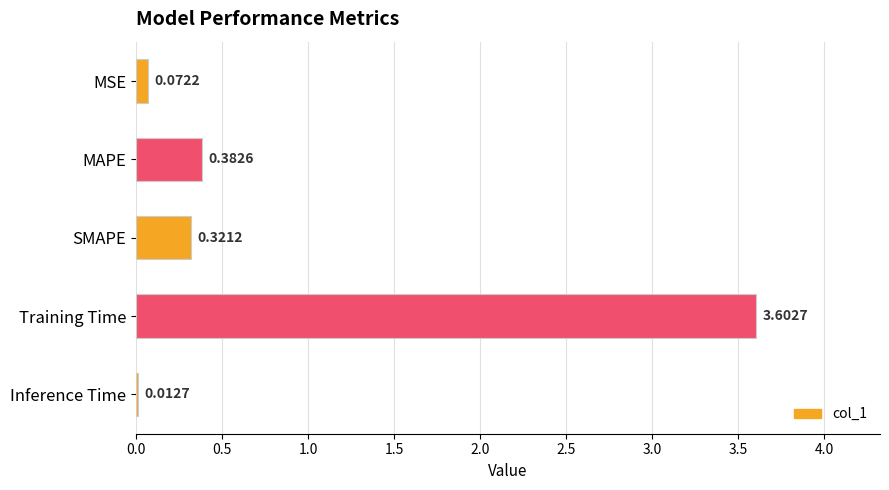

What is the sum of the values at SMAPE and MAPE?

0.7